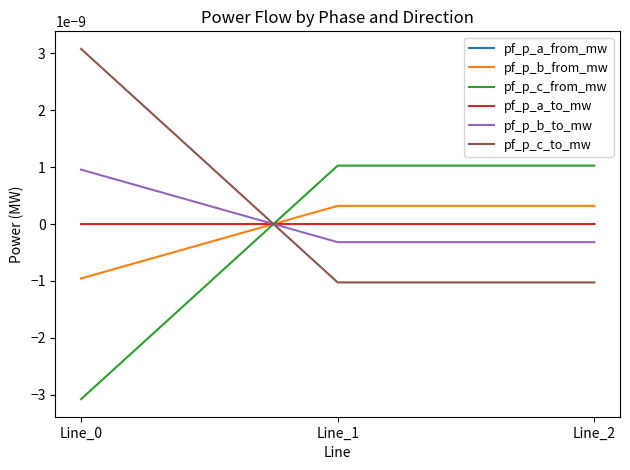

The value of pf_p_c_from_mw at Line_1 is 0.0. True or false?

True